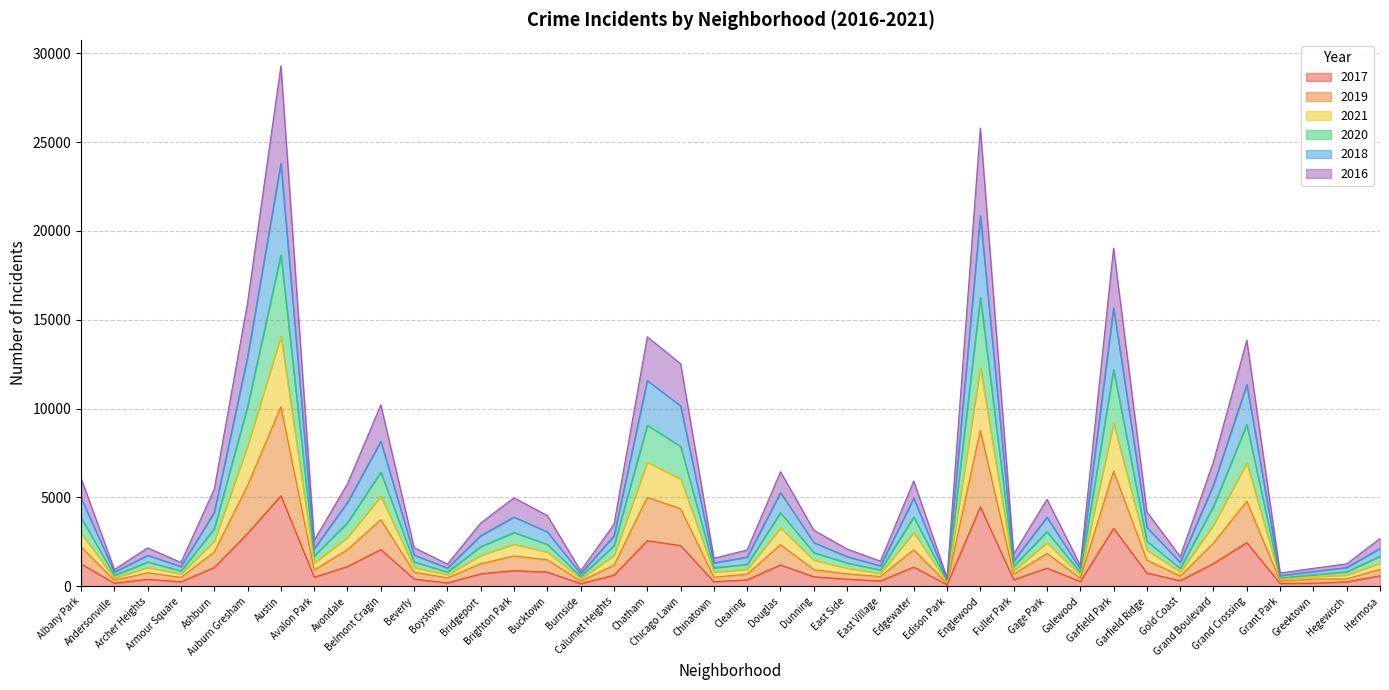

What are all the series names shown in the legend?

2017, 2019, 2021, 2020, 2018, 2016